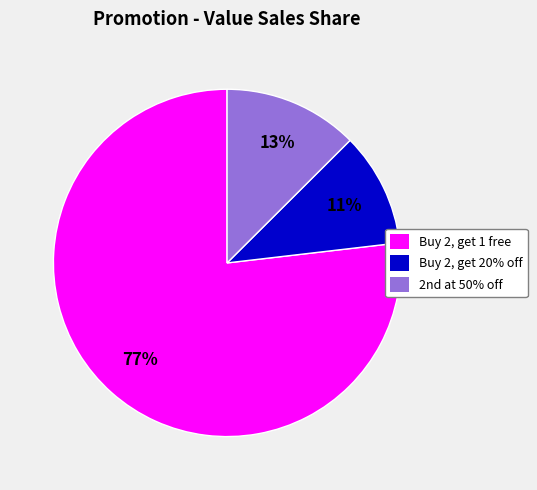

Does Buy 2, get 20% off represent more than half of the total?

No